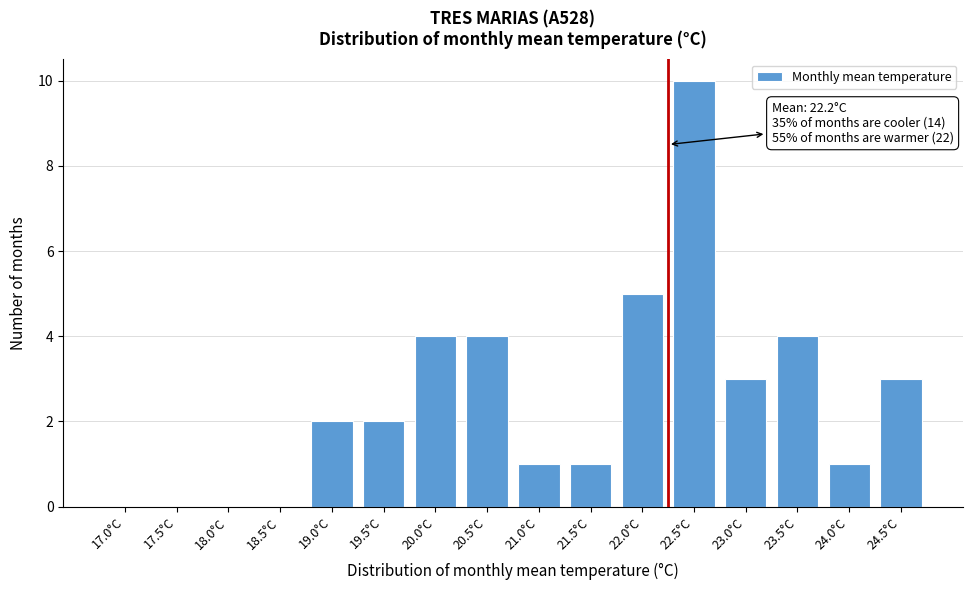

Reading right to left, transcribe all the data shown in this chart.

24.5°C=3	24.0°C=1	23.5°C=4	23.0°C=3	22.5°C=10	22.0°C=5	21.5°C=1	21.0°C=1	20.5°C=4	20.0°C=4	19.5°C=2	19.0°C=2	18.5°C=0	18.0°C=0	17.5°C=0	17.0°C=0